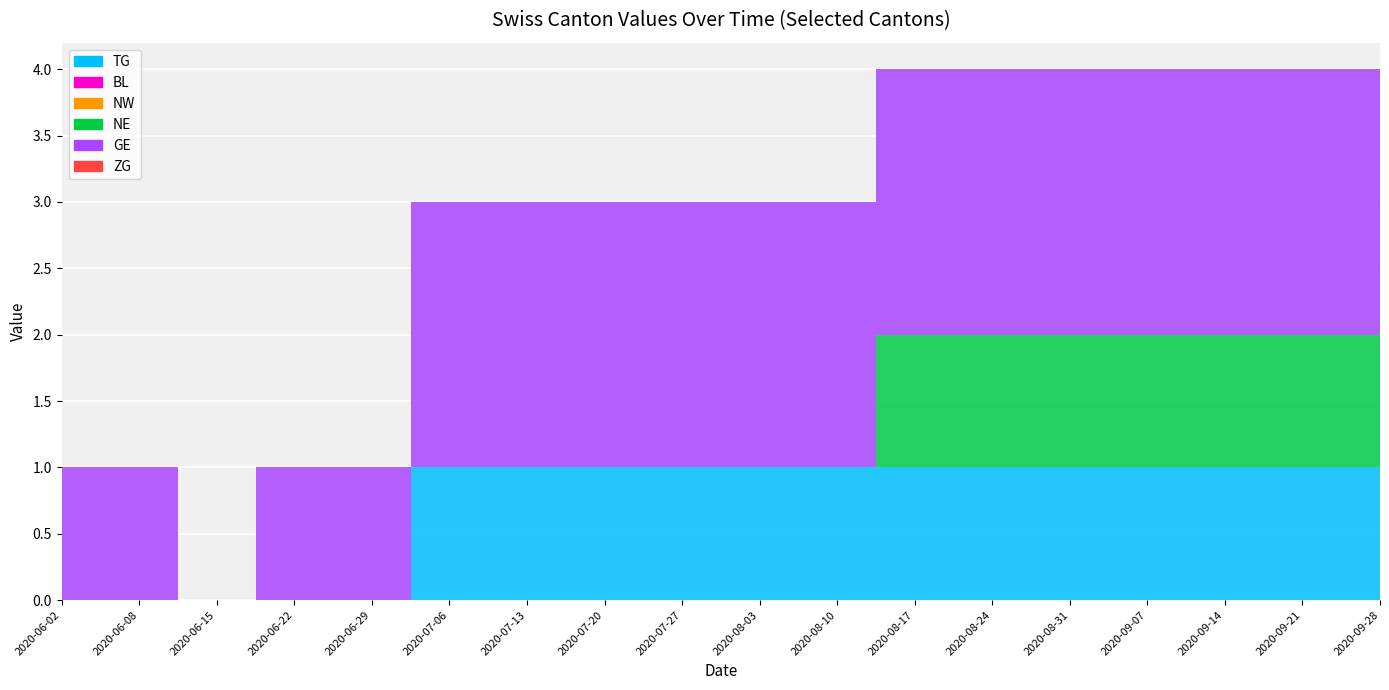

Reading left to right, list all the values displayed in this chart.

TG: 2020-06-02=0	2020-06-08=0	2020-06-15=0	2020-06-22=0	2020-06-29=0	2020-07-06=1	2020-07-13=1	2020-07-20=1	2020-07-27=1	2020-08-03=1	2020-08-10=1	2020-08-17=1	2020-08-24=1	2020-08-31=1	2020-09-07=1	2020-09-14=1	2020-09-21=1	2020-09-28=1
BL: 2020-06-02=0	2020-06-08=0	2020-06-15=0	2020-06-22=0	2020-06-29=0	2020-07-06=0	2020-07-13=0	2020-07-20=0	2020-07-27=0	2020-08-03=0	2020-08-10=0	2020-08-17=0	2020-08-24=0	2020-08-31=0	2020-09-07=0	2020-09-14=0	2020-09-21=0	2020-09-28=0
NW: 2020-06-02=0	2020-06-08=0	2020-06-15=0	2020-06-22=0	2020-06-29=0	2020-07-06=0	2020-07-13=0	2020-07-20=0	2020-07-27=0	2020-08-03=0	2020-08-10=0	2020-08-17=0	2020-08-24=0	2020-08-31=0	2020-09-07=0	2020-09-14=0	2020-09-21=0	2020-09-28=0
NE: 2020-06-02=0	2020-06-08=0	2020-06-15=0	2020-06-22=0	2020-06-29=0	2020-07-06=0	2020-07-13=0	2020-07-20=0	2020-07-27=0	2020-08-03=0	2020-08-10=0	2020-08-17=1	2020-08-24=1	2020-08-31=1	2020-09-07=1	2020-09-14=1	2020-09-21=1	2020-09-28=1
GE: 2020-06-02=1	2020-06-08=1	2020-06-15=0	2020-06-22=1	2020-06-29=1	2020-07-06=2	2020-07-13=2	2020-07-20=2	2020-07-27=2	2020-08-03=2	2020-08-10=2	2020-08-17=2	2020-08-24=2	2020-08-31=2	2020-09-07=2	2020-09-14=2	2020-09-21=2	2020-09-28=2
ZG: 2020-06-02=0	2020-06-08=0	2020-06-15=0	2020-06-22=0	2020-06-29=0	2020-07-06=0	2020-07-13=0	2020-07-20=0	2020-07-27=0	2020-08-03=0	2020-08-10=0	2020-08-17=0	2020-08-24=0	2020-08-31=0	2020-09-07=0	2020-09-14=0	2020-09-21=0	2020-09-28=0